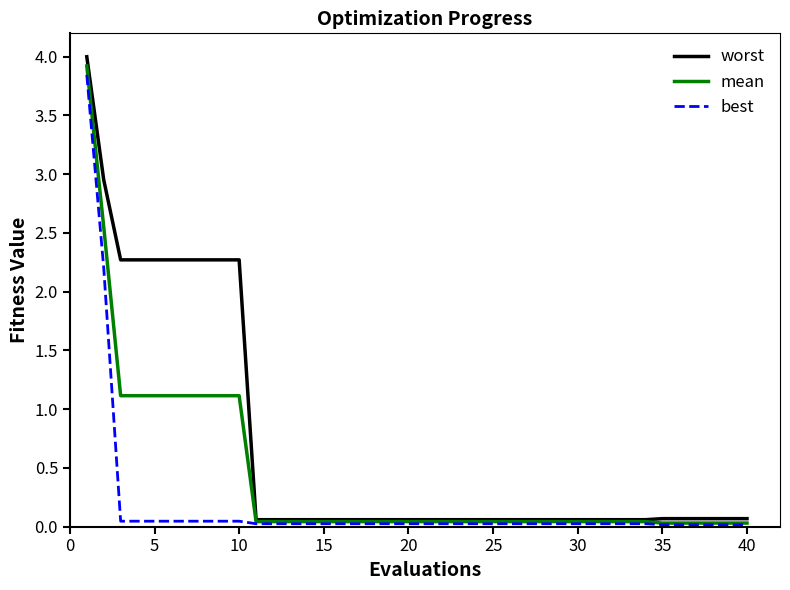

Which series has the largest total across all categories?

worst